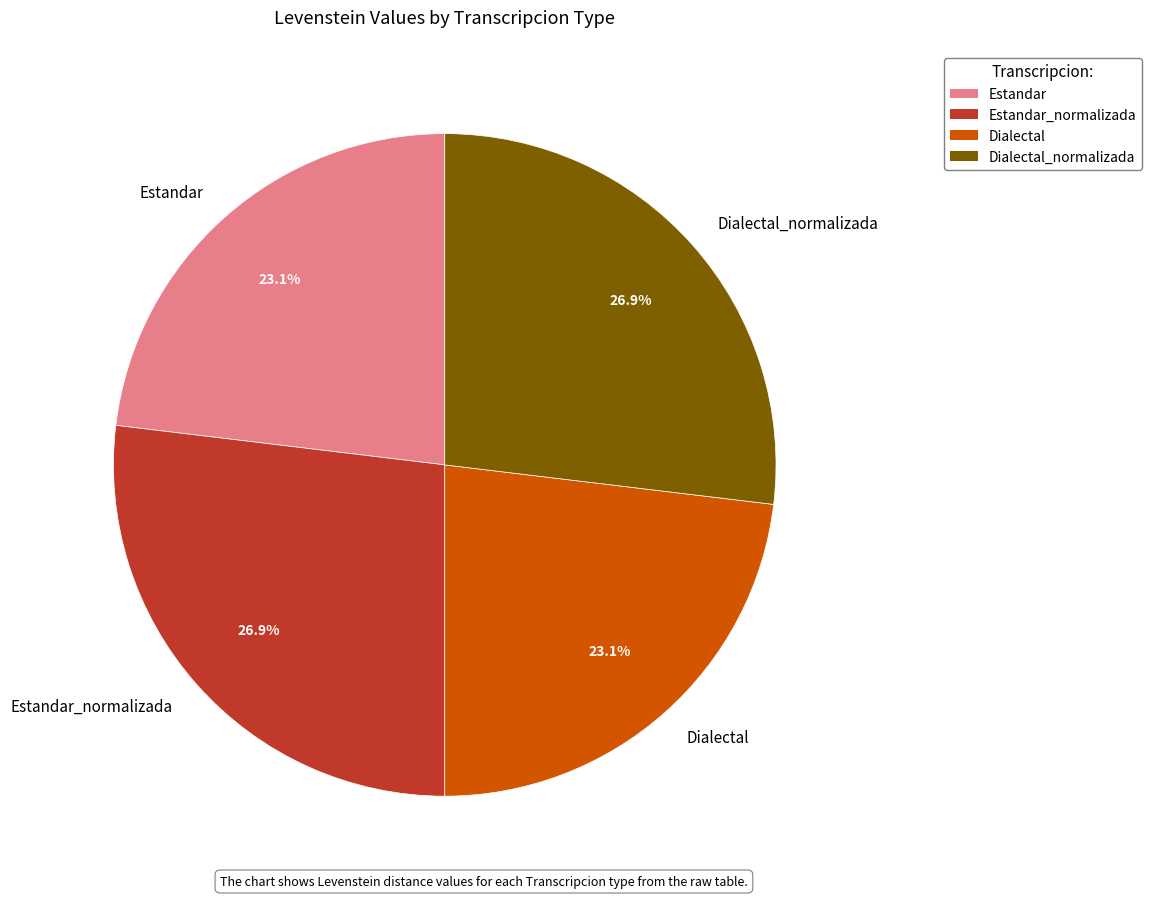

Does any single category account for the majority?

No